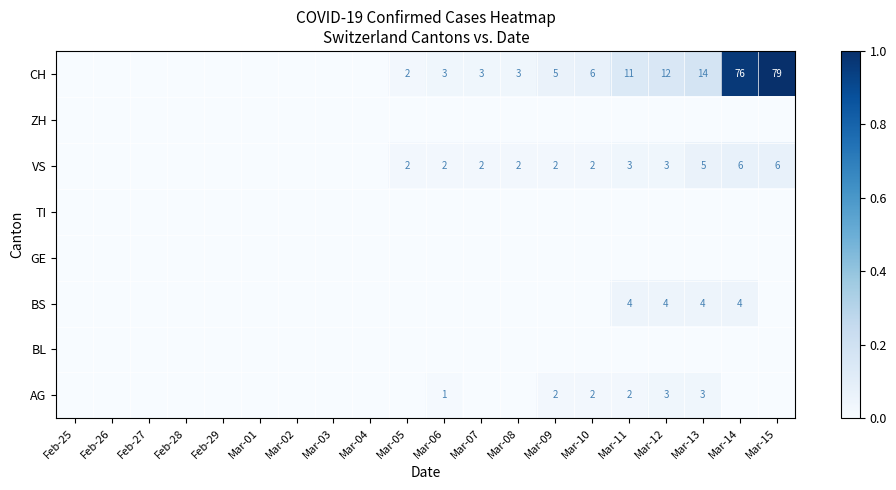

At how many categories does at least one series exceed 0?

11